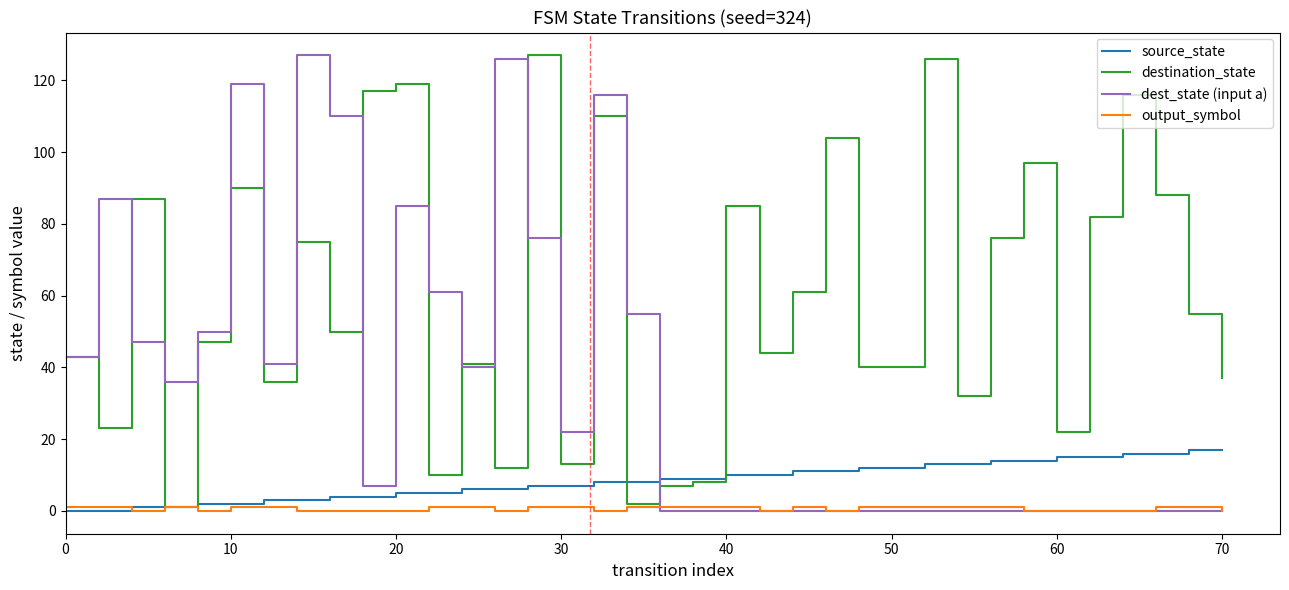

What is the greatest value displayed?

127